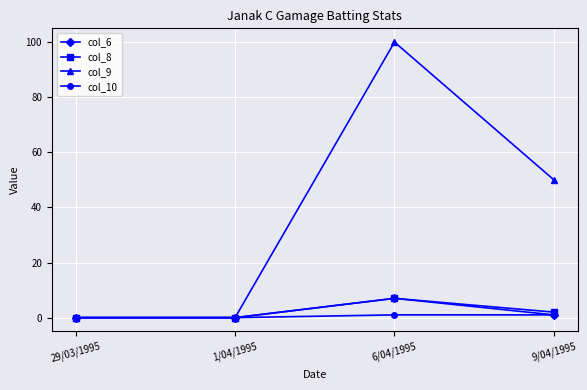

How many data points does each series have?

4